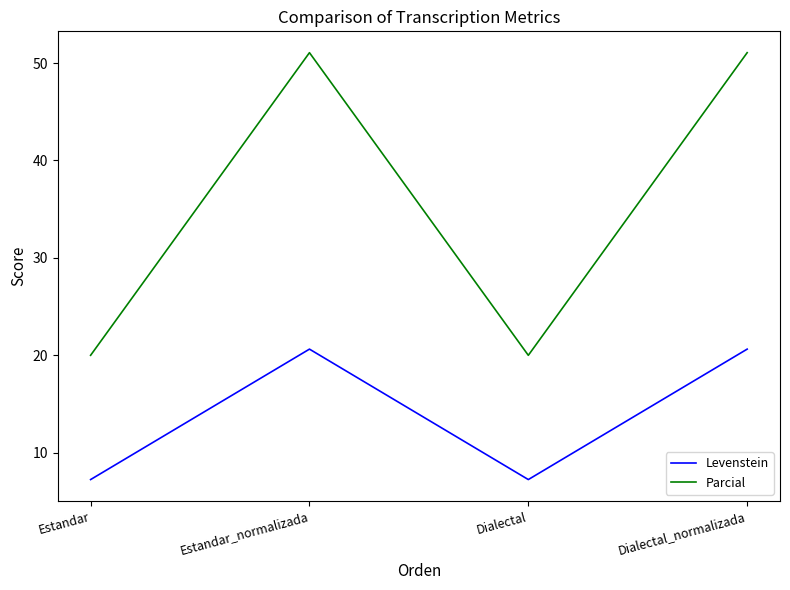

What is the maximum value shown in the chart?

51.1